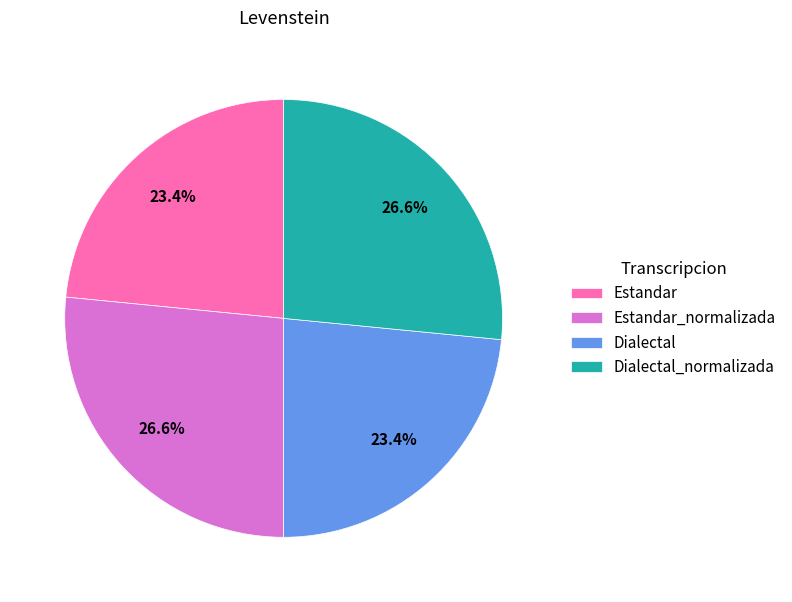

How many slices are in this pie chart?

4